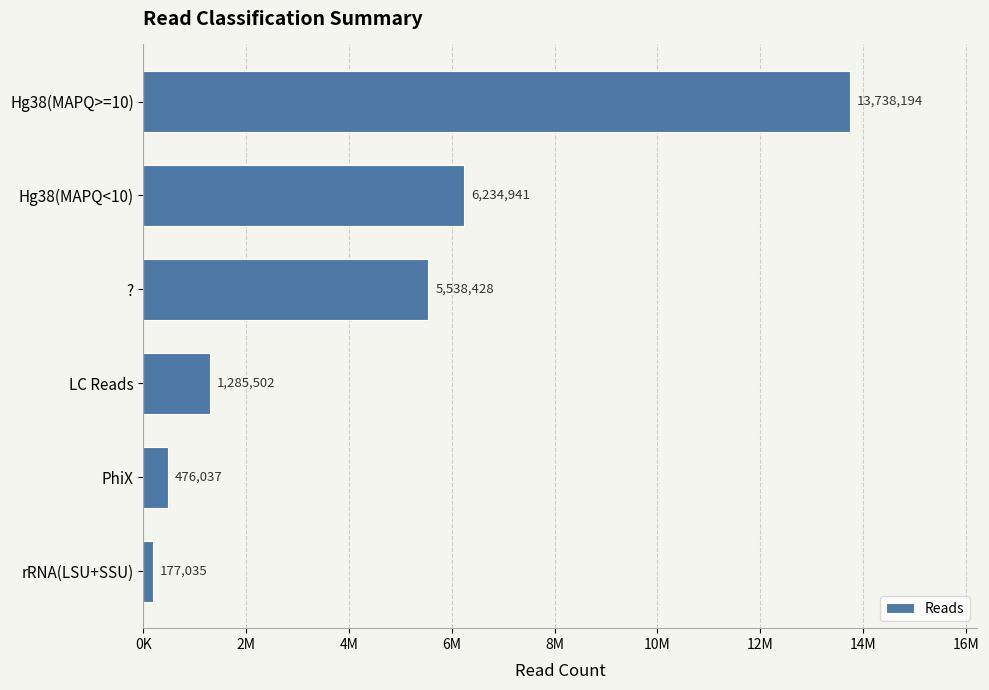

What is the smallest value displayed?

177035